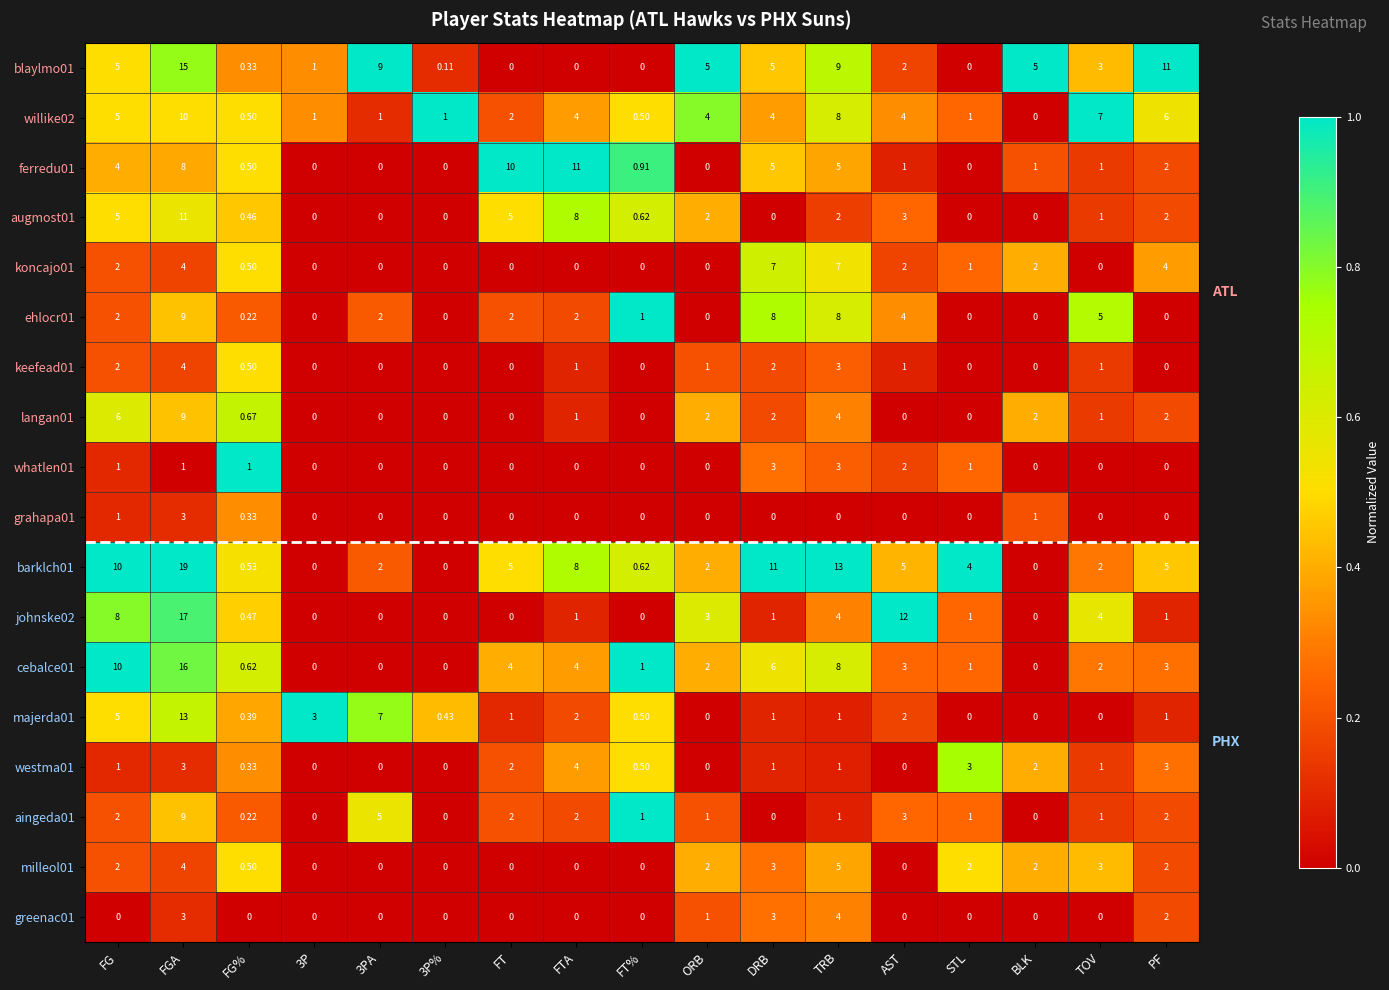

Is the value of whatlen01 at FGA greater than the value of milleol01 at ORB?

No